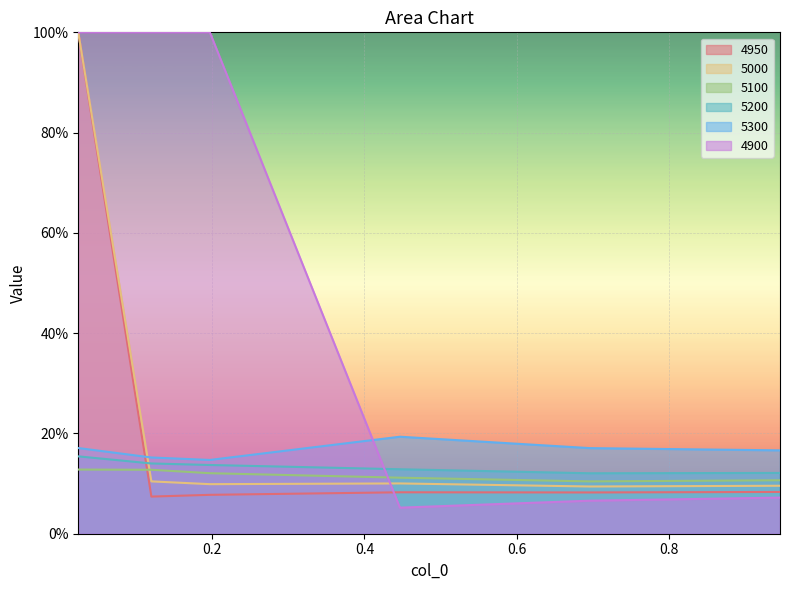

Which series ends up on top after the final intersection of 4950 and 5300?

5300